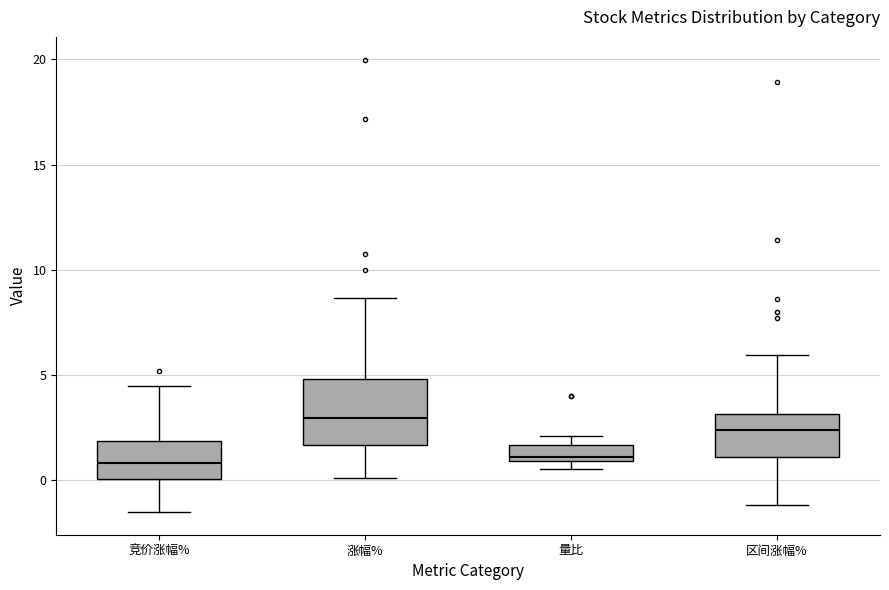

Which box is the tallest, from its lower edge to its upper edge?

涨幅%